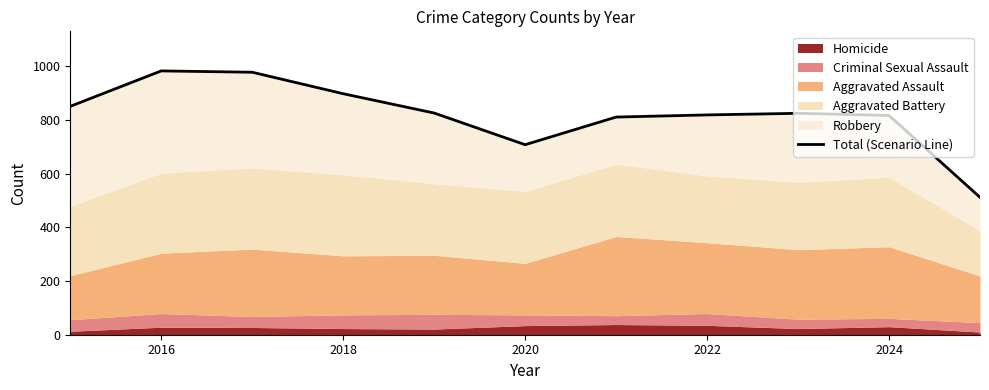

Where is the first local maximum?

2016